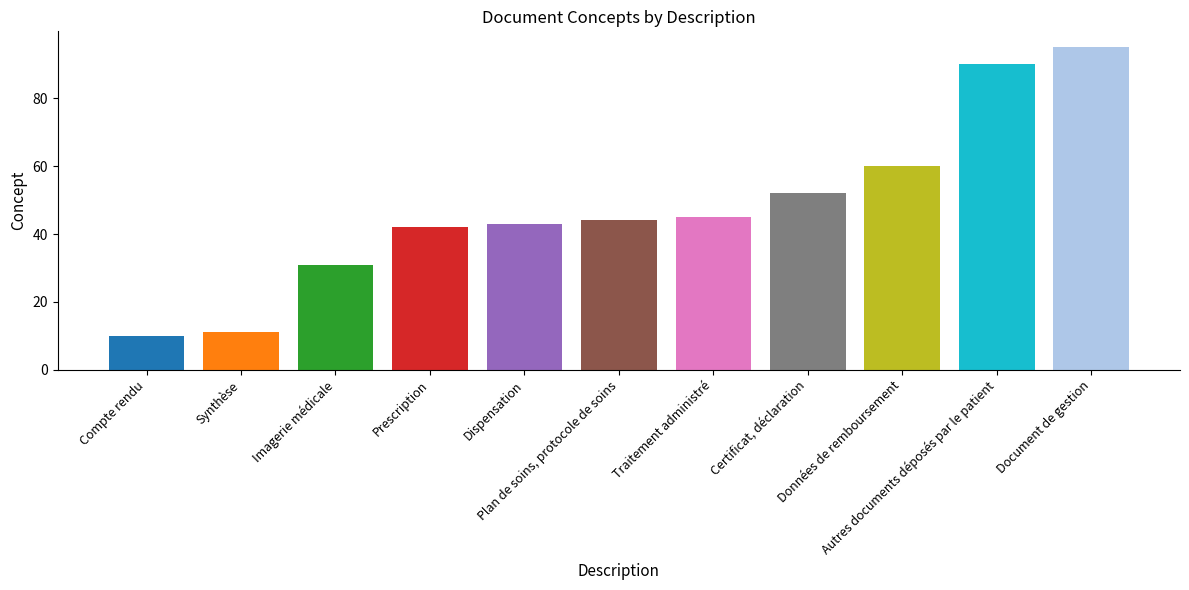

Approximately how many times larger is the value at Autres documents déposés par le patient compared to Traitement administré?

2.0